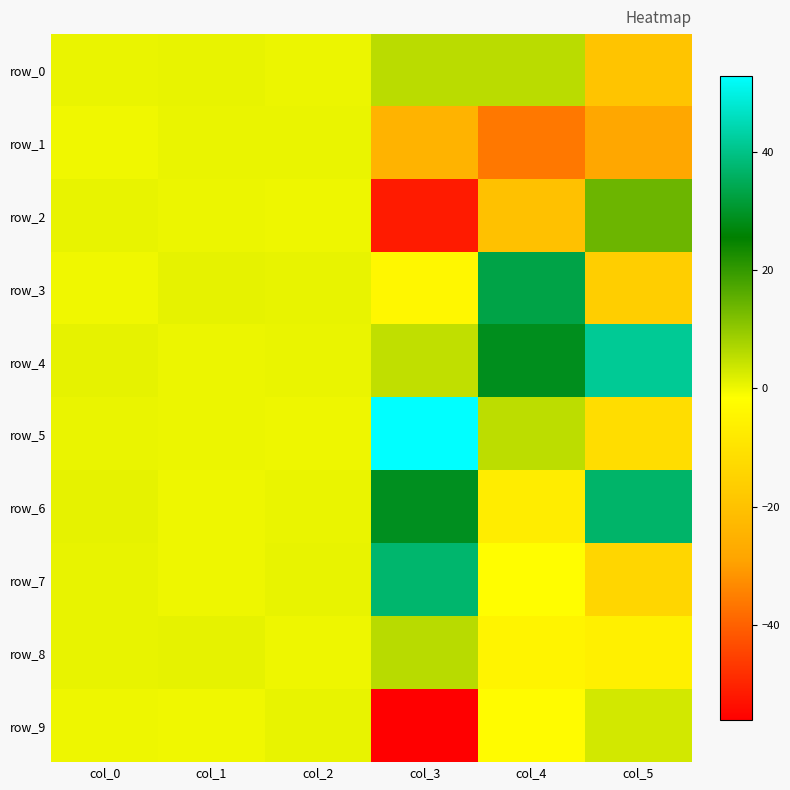

What is the difference between the maximum and minimum values in the row_5 series?

64.6